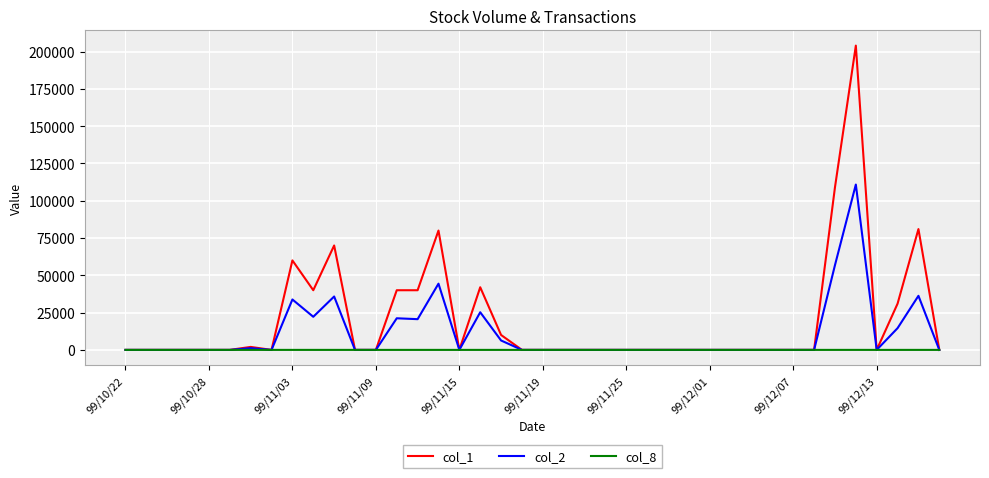

Rank the series by their average value, from highest to lowest.

col_1, col_2, col_8